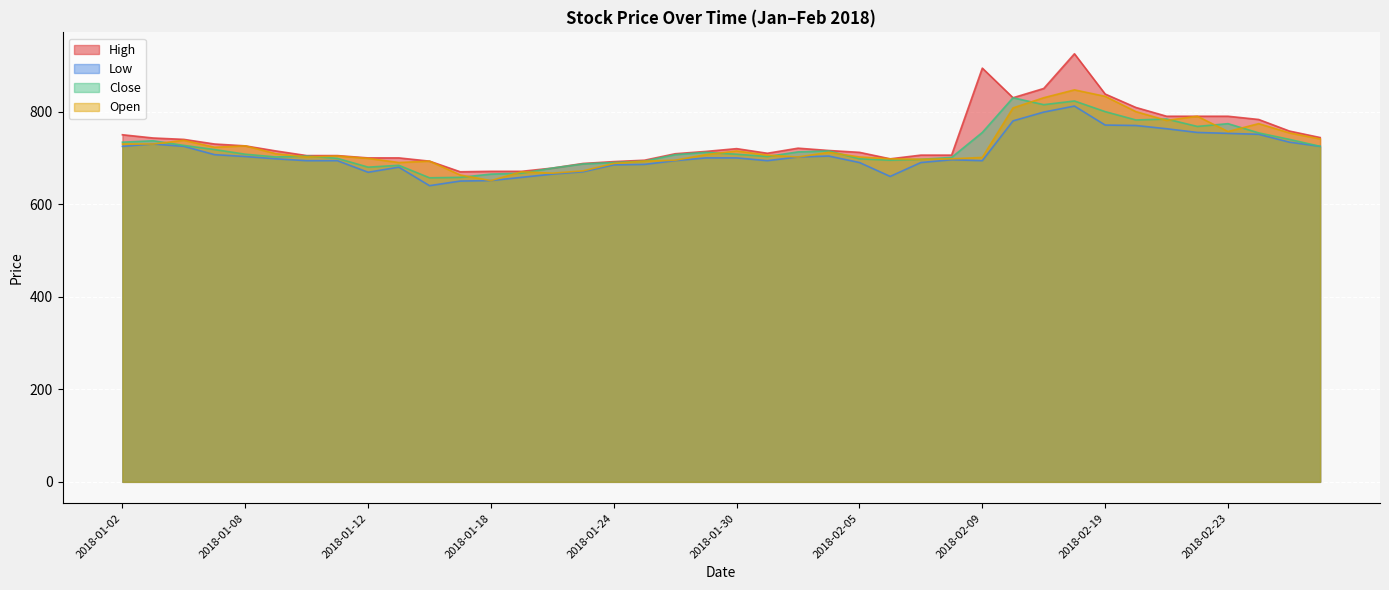

Is the value of Close at 2018-02-23 greater than the value of Open at 2018-02-19?

No